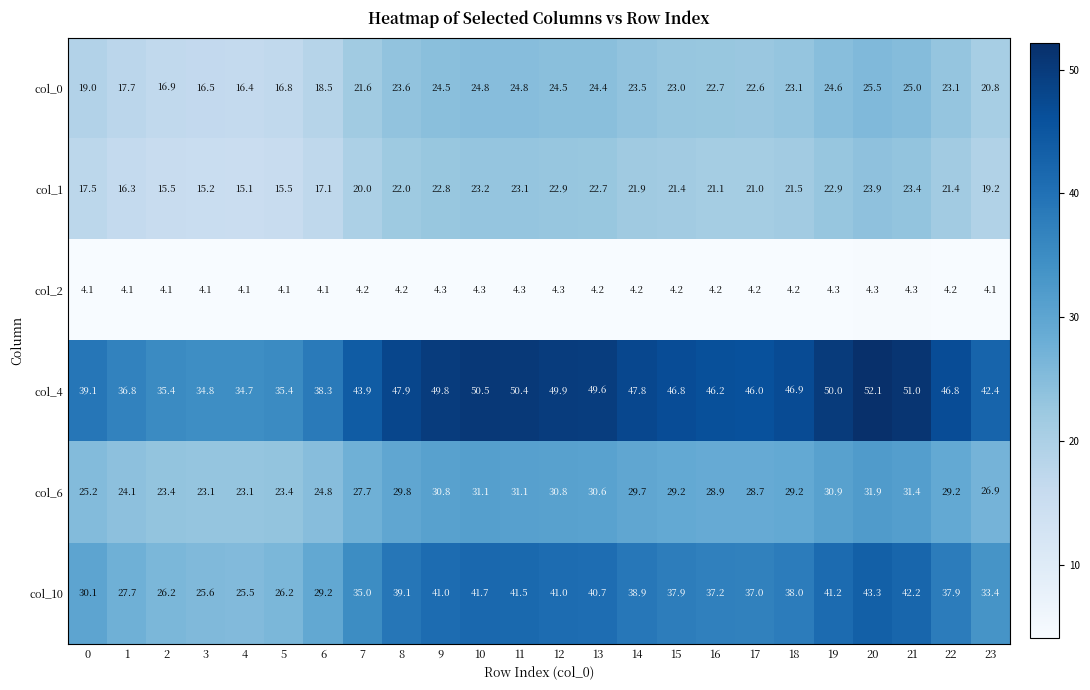

Where does the col_6 series first go above 29?

8